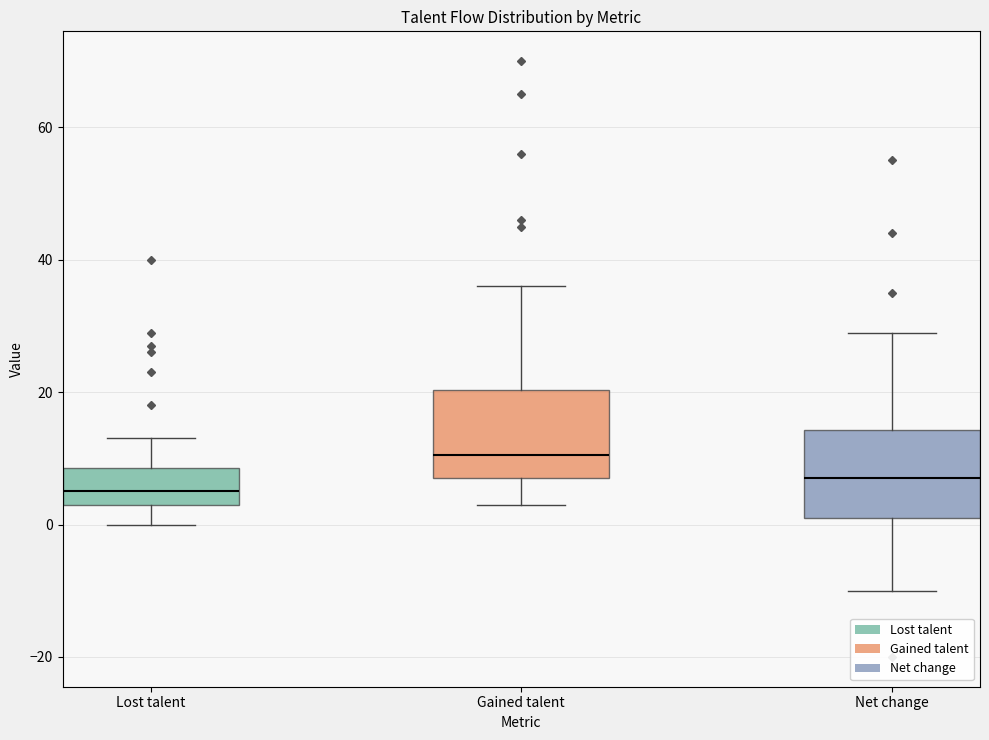

Where is the upper edge of the box for Net change on the y-axis? The values are not printed on the chart, so give them approximately, as read against the axis.

14